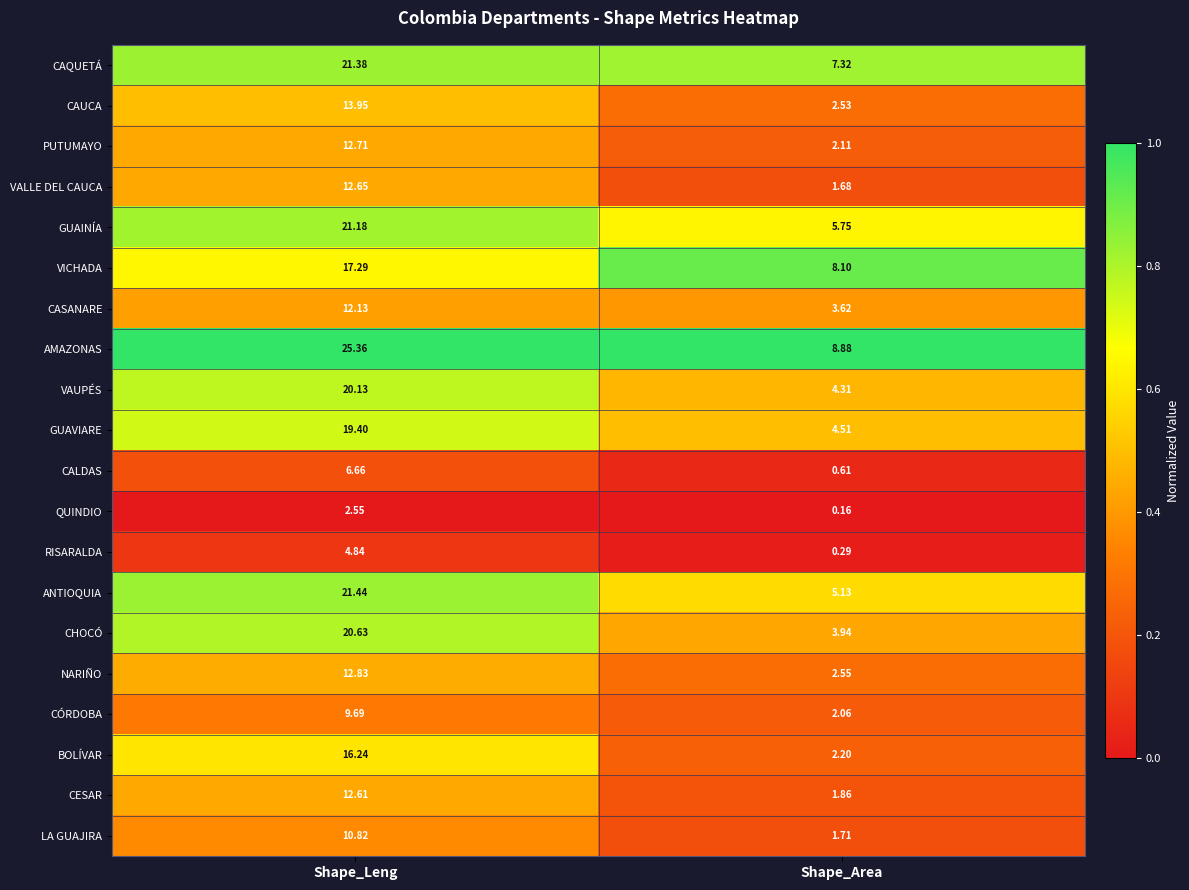

At which category does the chart reach its peak across all series?

Shape_Leng